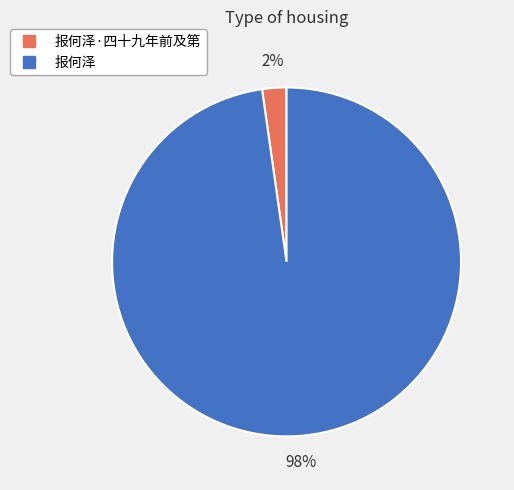

Is there any slice that represents more than half of the pie?

Yes